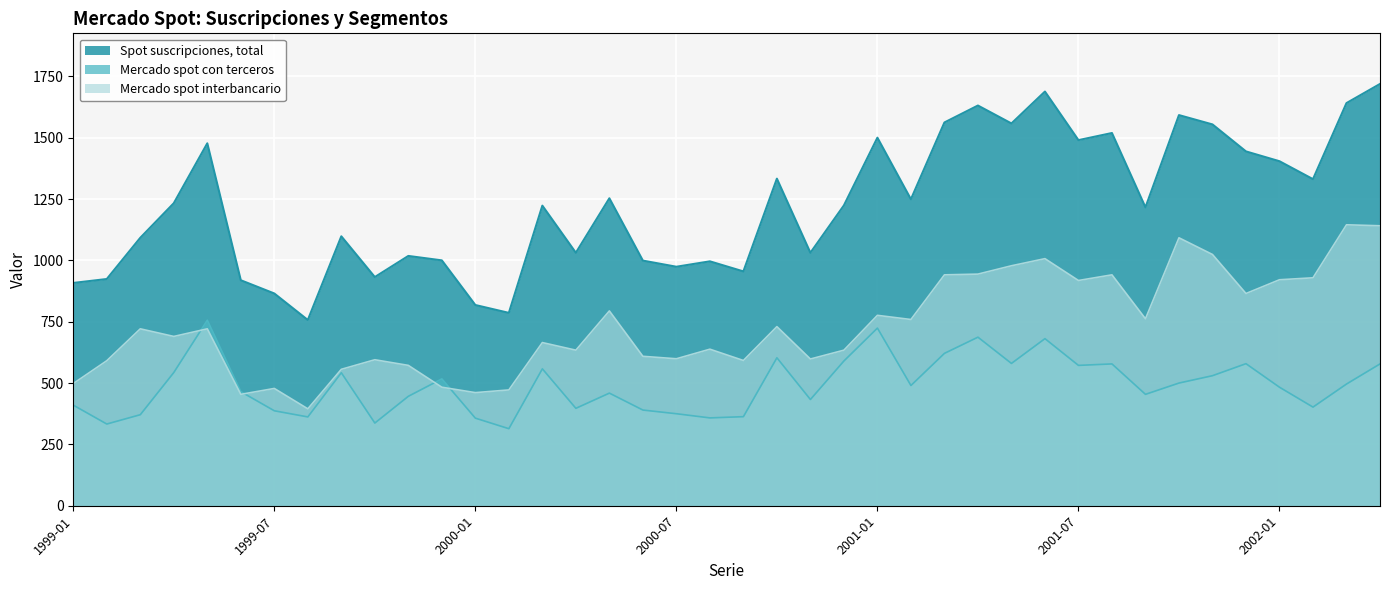

How many series are shown in this chart?

3